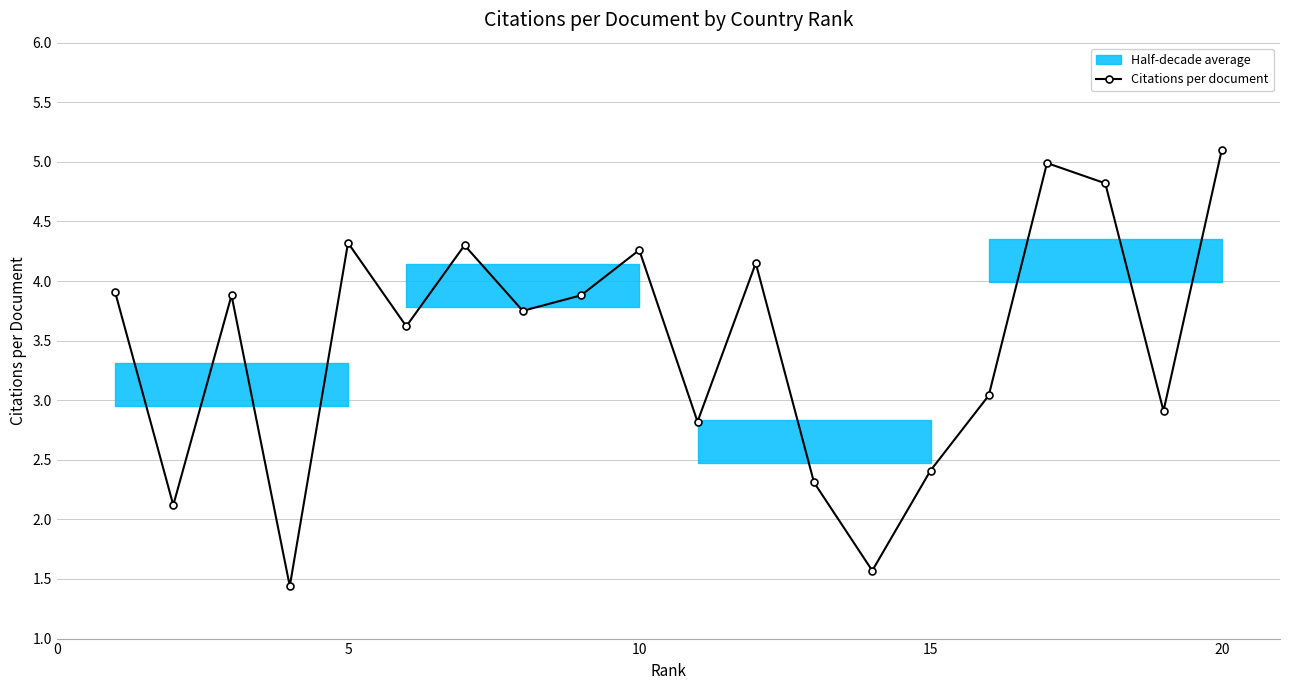

How many interior local peaks (higher than both neighbors) does the data have?

6